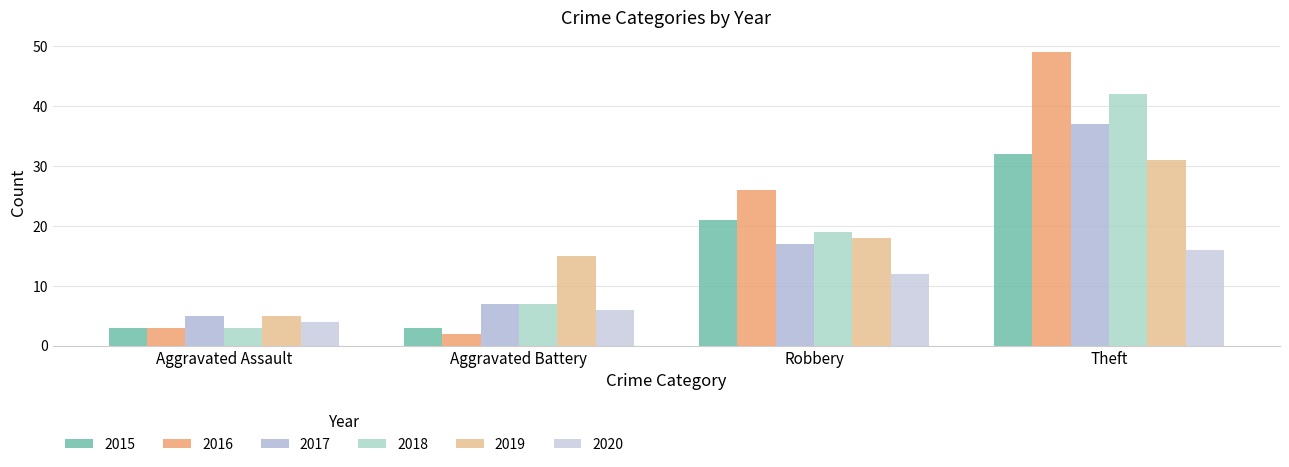

Reading left to right, list all the values displayed in this chart.

2015: 3	3	21	32
2016: 3	2	26	49
2017: 5	7	17	37
2018: 3	7	19	42
2019: 5	15	18	31
2020: 4	6	12	16